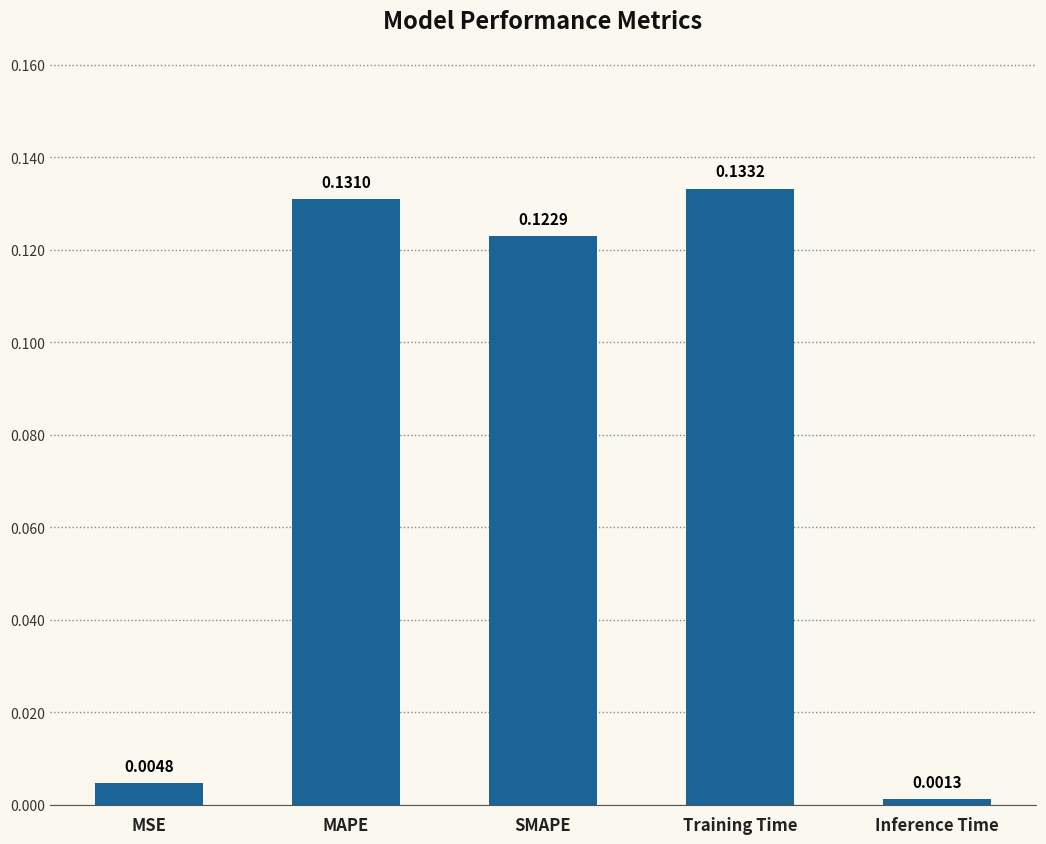

At which label is the value closest to 0?

Inference Time